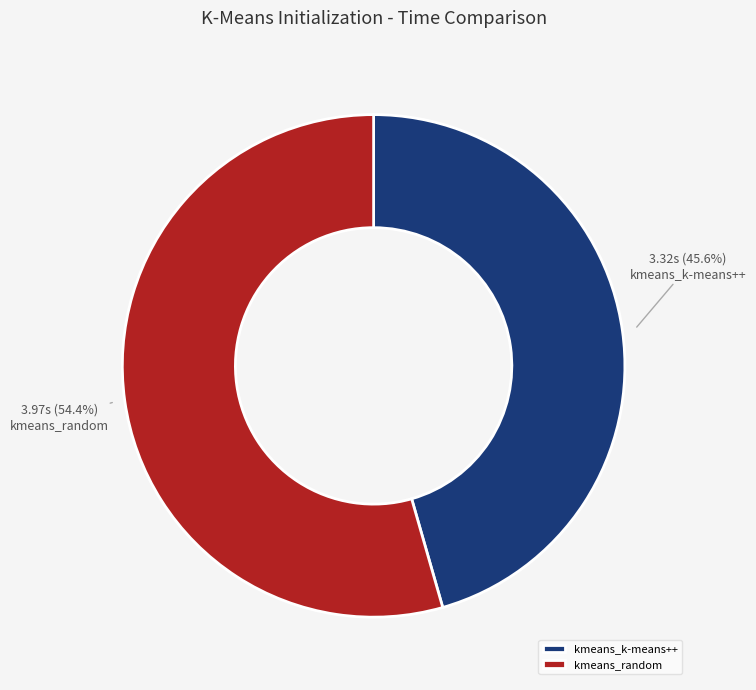

Between kmeans_k-means++ and kmeans_random, which is larger?

kmeans_random